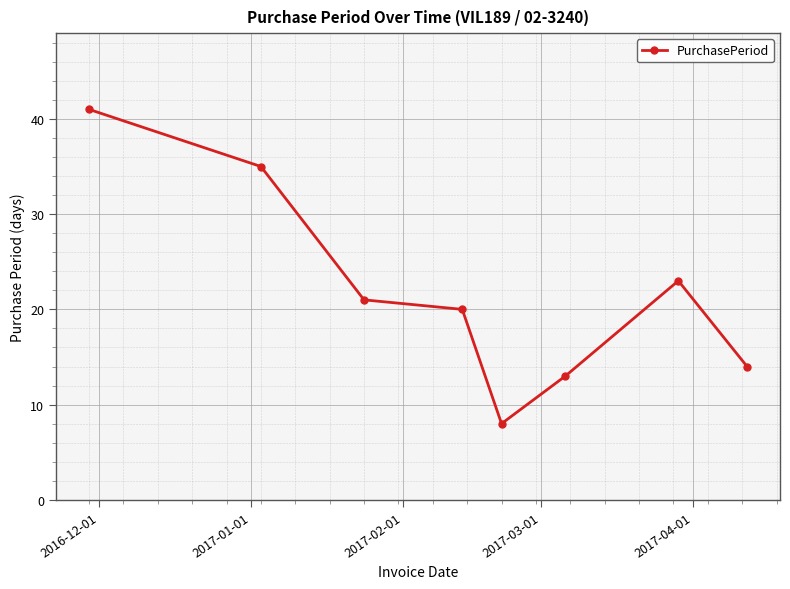

How many points are lower than both their immediate neighbors (excluding endpoints)?

1